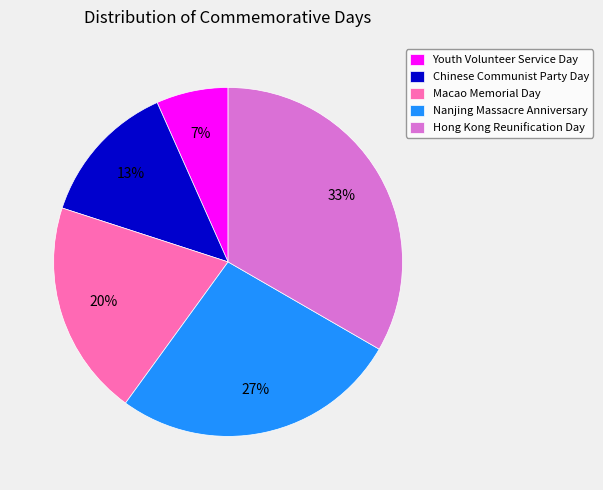

To the nearest percent, what percentage of the pie is Chinese Communist Party Day?

13%